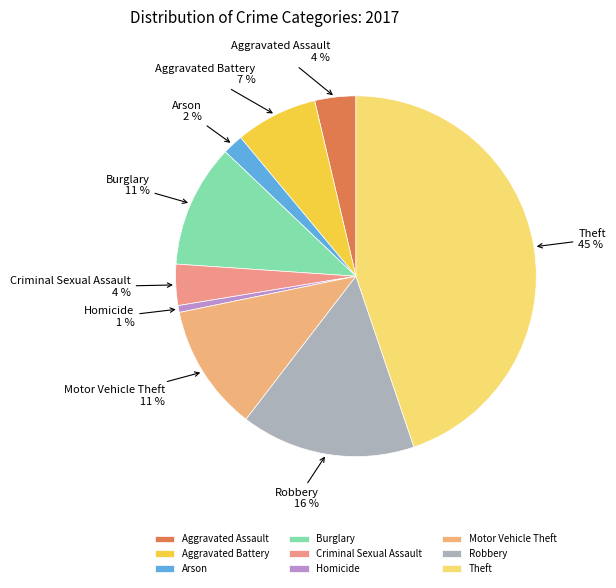

True or false: Theft accounts for 30% of the total.

False